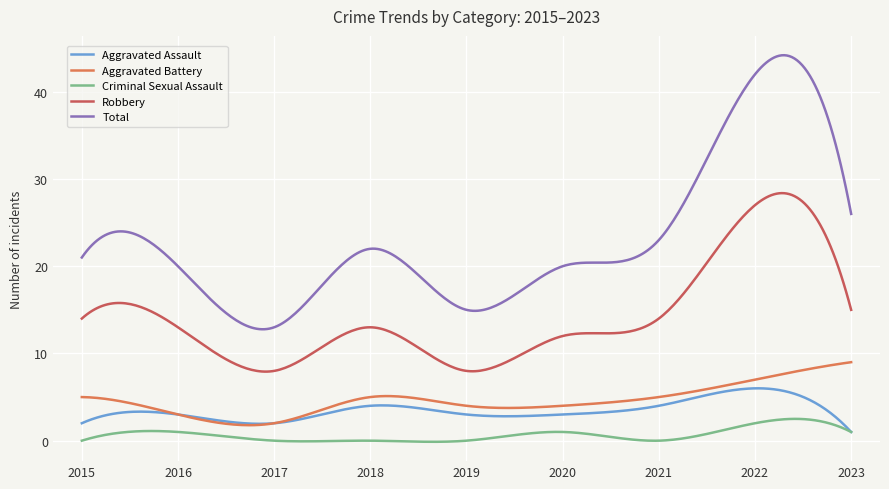

Which series has the largest range (max minus min)?

Total